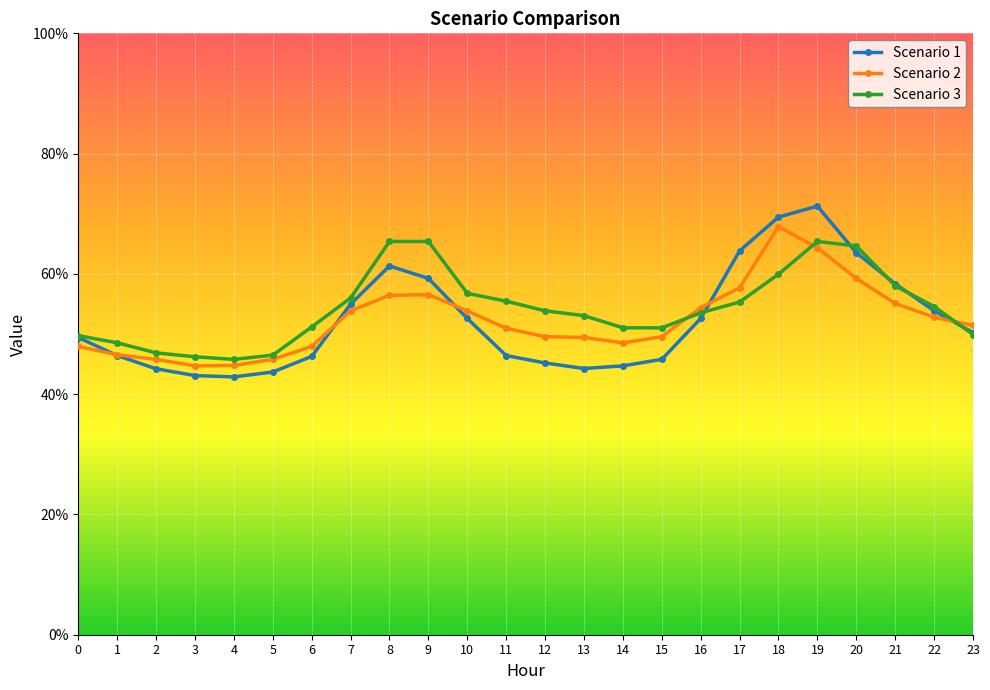

What is the smallest value displayed?

42.9